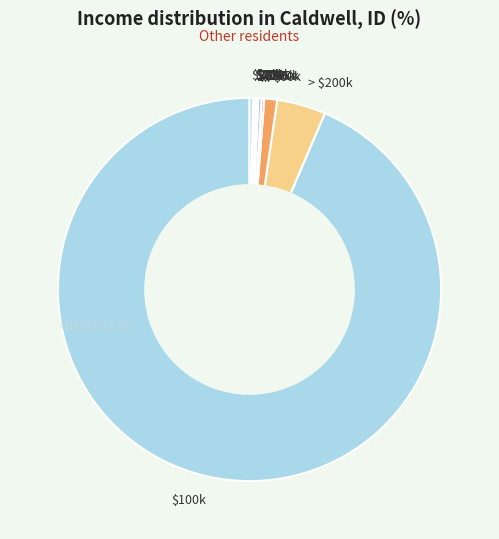

What is the largest slice in the pie chart?

$100k